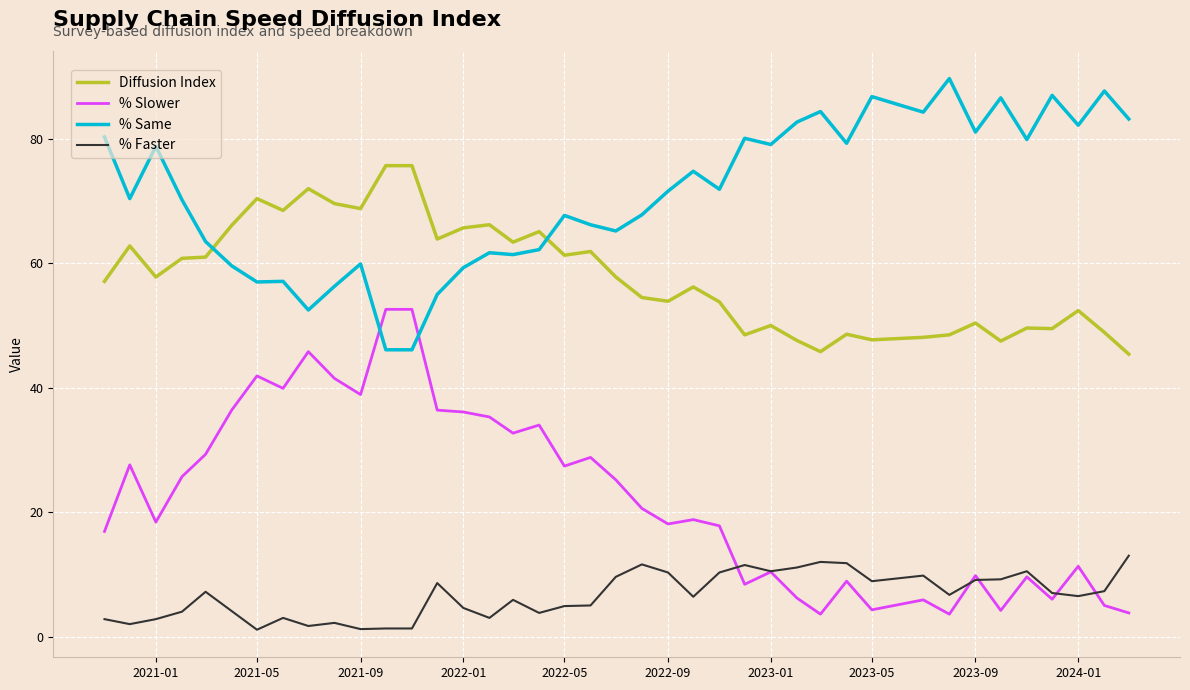

What is the maximum value shown in the chart?

89.7